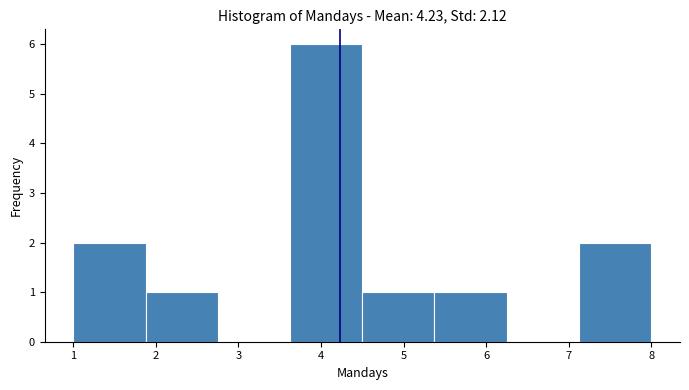

Which range on the x-axis has the tallest bar?

3.6 to 4.5